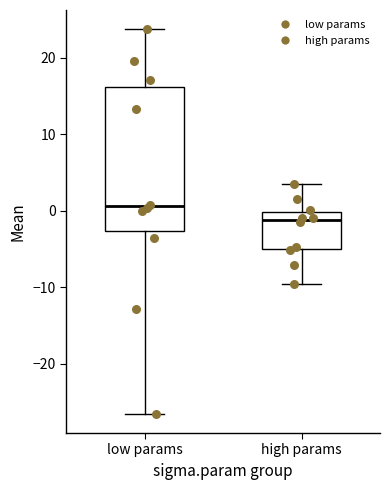

Reading left to right, transcribe this box plot: for each box, give where its median line is, the range the box spans, and where its two whiskers end, as read against the y-axis. The values are not printed on the chart, so give them approximately, as read against the axis.

low params: median 1, box -3 to 16, whiskers -27 to 24
high params: median -1, box -5 to 0, whiskers -10 to 4